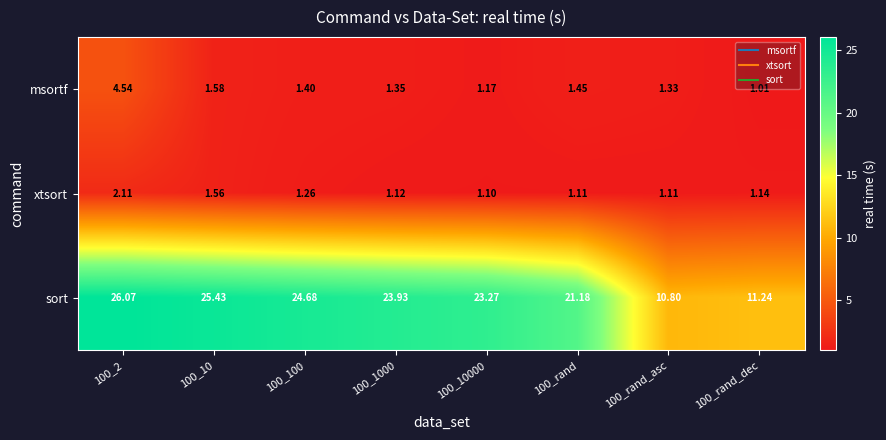

What is the difference between the highest and lowest values at 100_rand_asc?

9.7